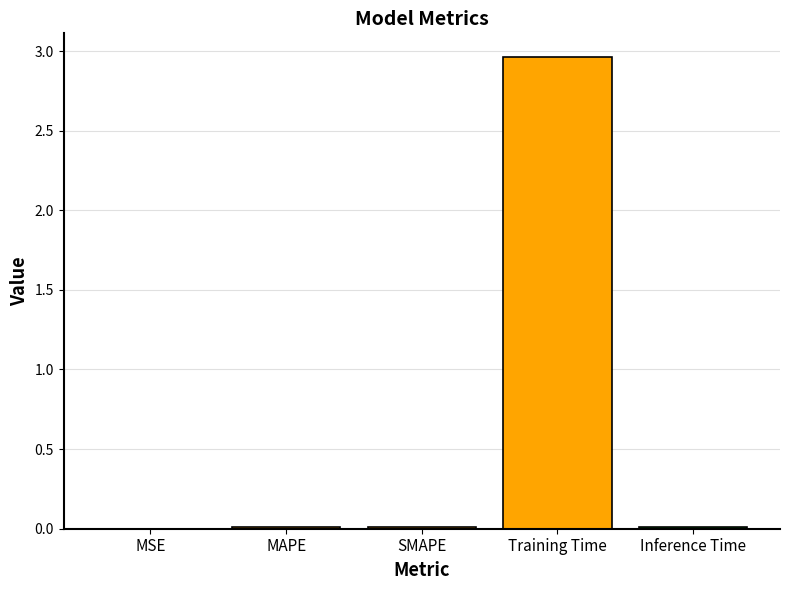

The chart shows a value of 0.0 at SMAPE. True or false?

True